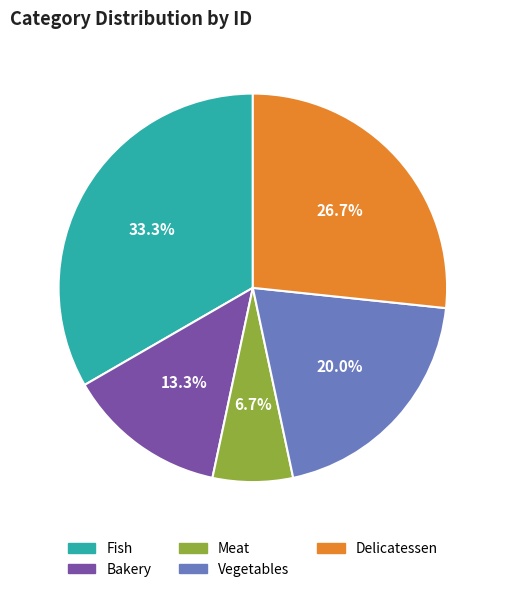

What is the largest slice in the pie chart?

Fish